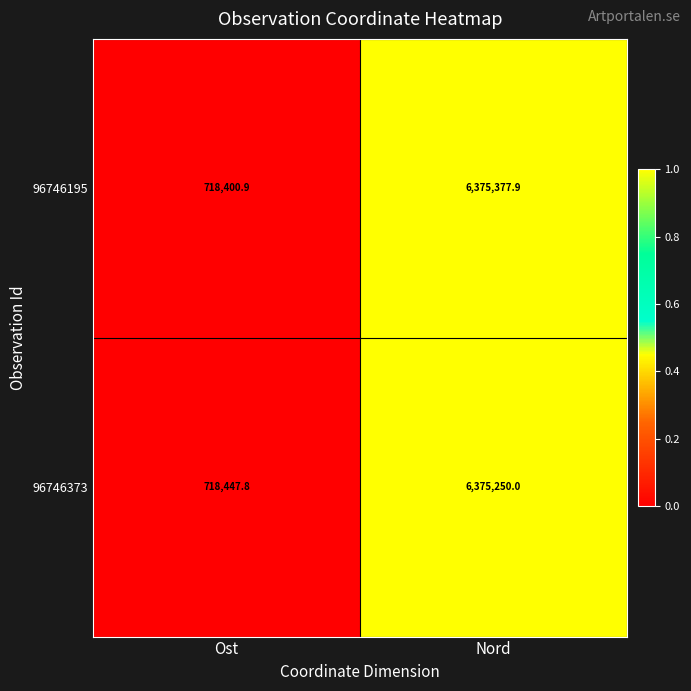

Between Ost and Nord, which series saw the biggest shift?

96746195